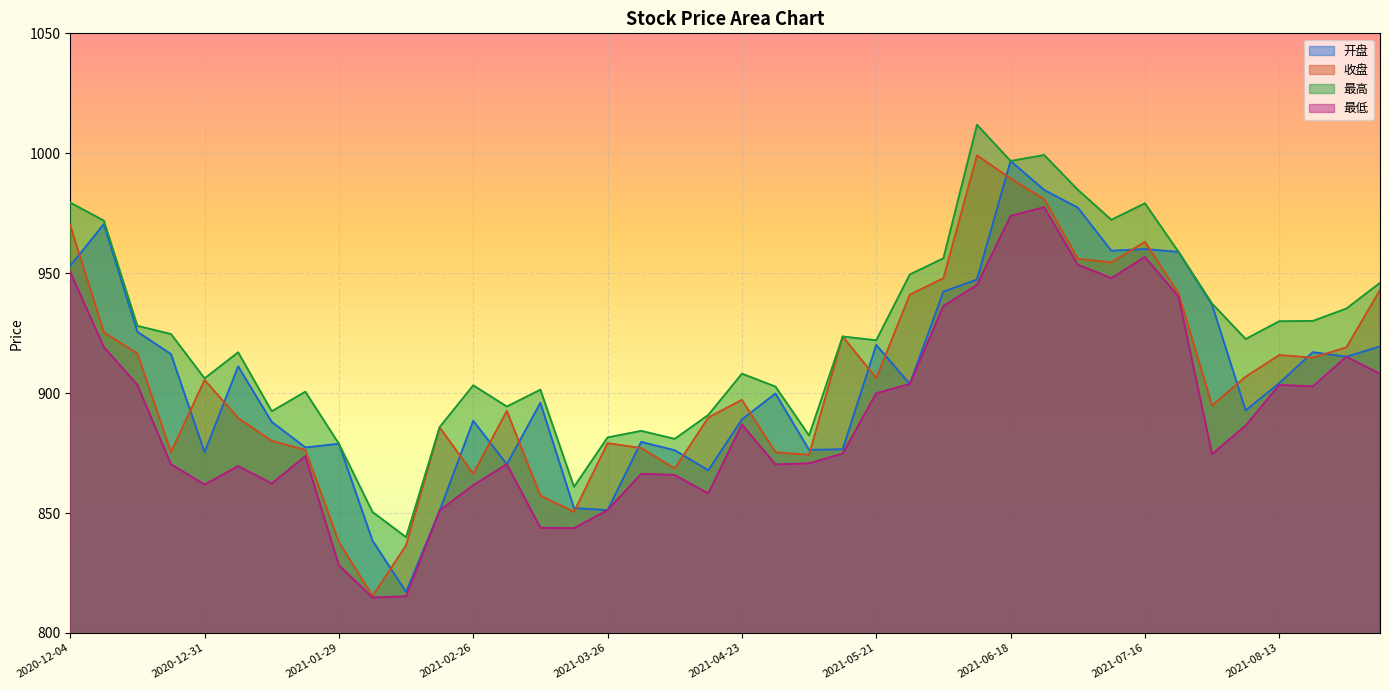

Which series ends up on top after the final intersection of 收盘 and 开盘?

收盘